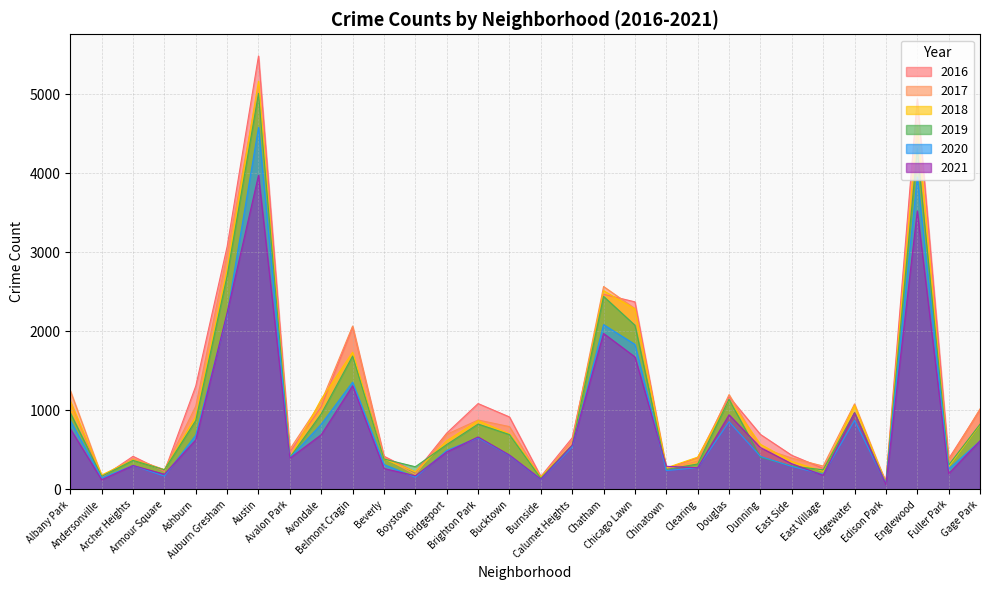

At which label does 2019 reach its peak?

Austin